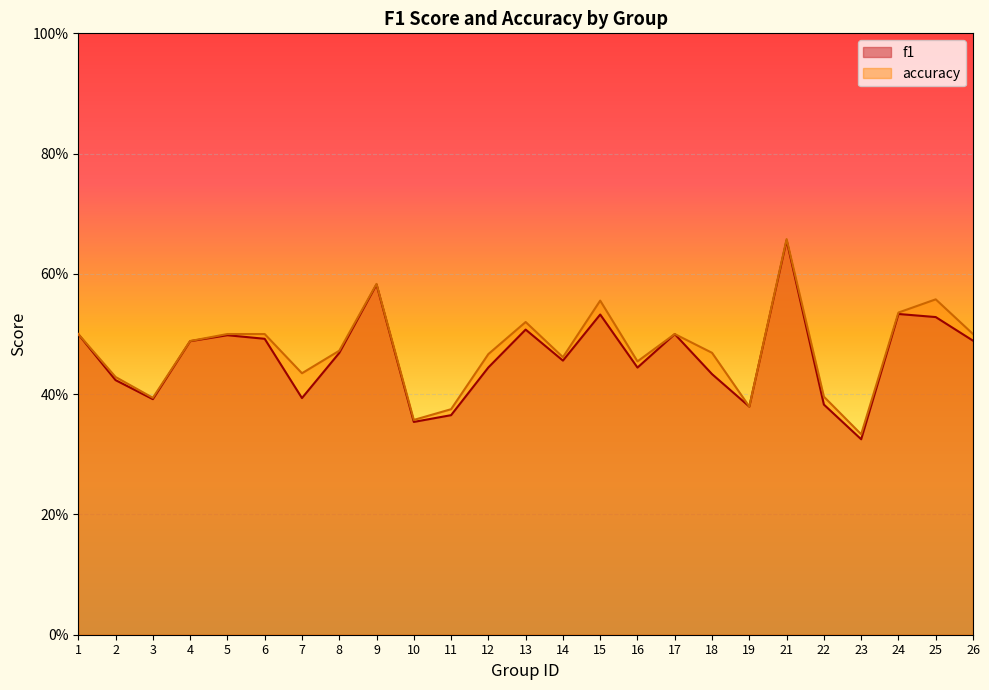

The value of f1 at 25 is 0.3. True or false?

False